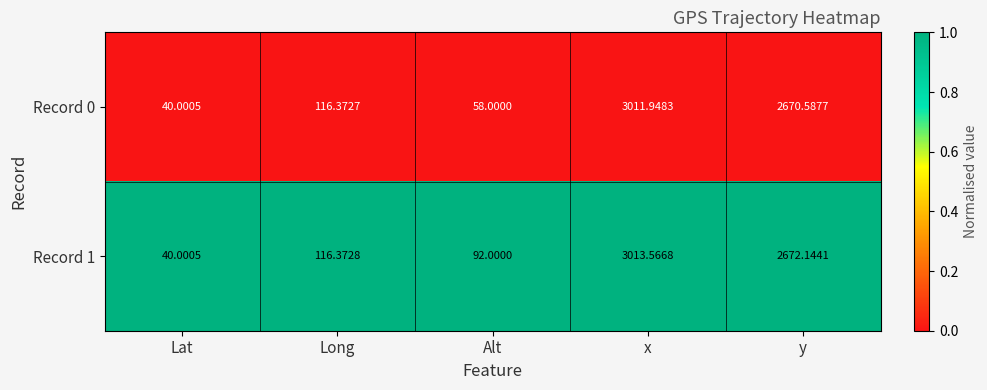

Which series has the widest spread of values?

Record 1